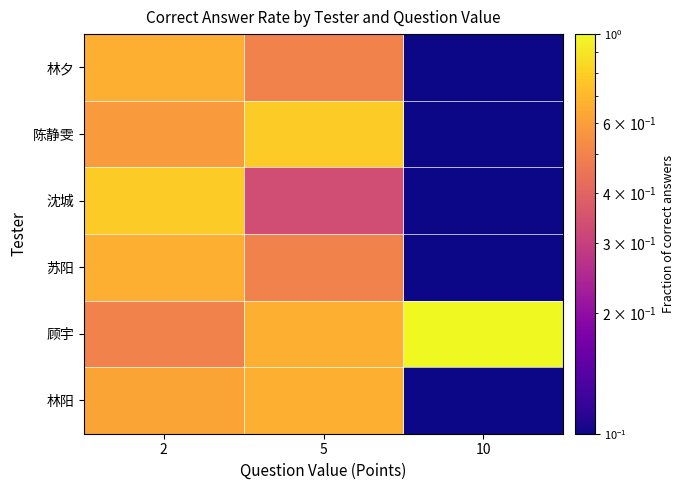

Reading right to left, extract all data points from this chart.

林夕: 10=0.0	5=0.5	2=0.7
陈静雯: 10=0.0	5=0.8	2=0.6
沈城: 10=0.0	5=0.3	2=0.8
苏阳: 10=0.0	5=0.5	2=0.7
顾宇: 10=1.0	5=0.7	2=0.5
林阳: 10=0.0	5=0.7	2=0.6